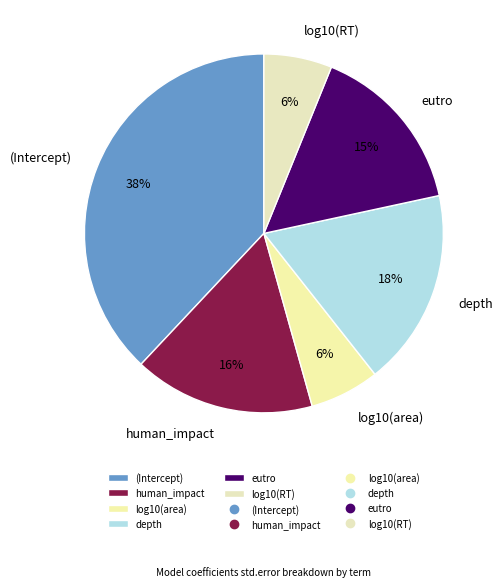

Is it true that depth is 18% of the pie?

True